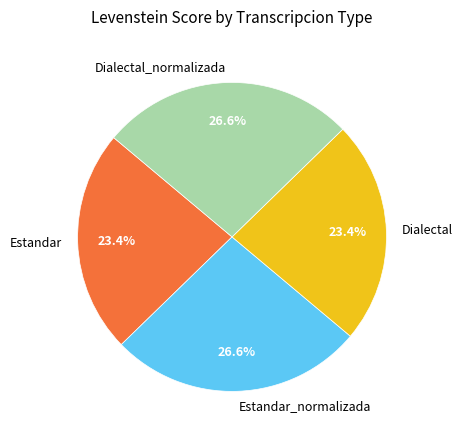

Is it true that Estandar_normalizada is 27% of the pie?

True